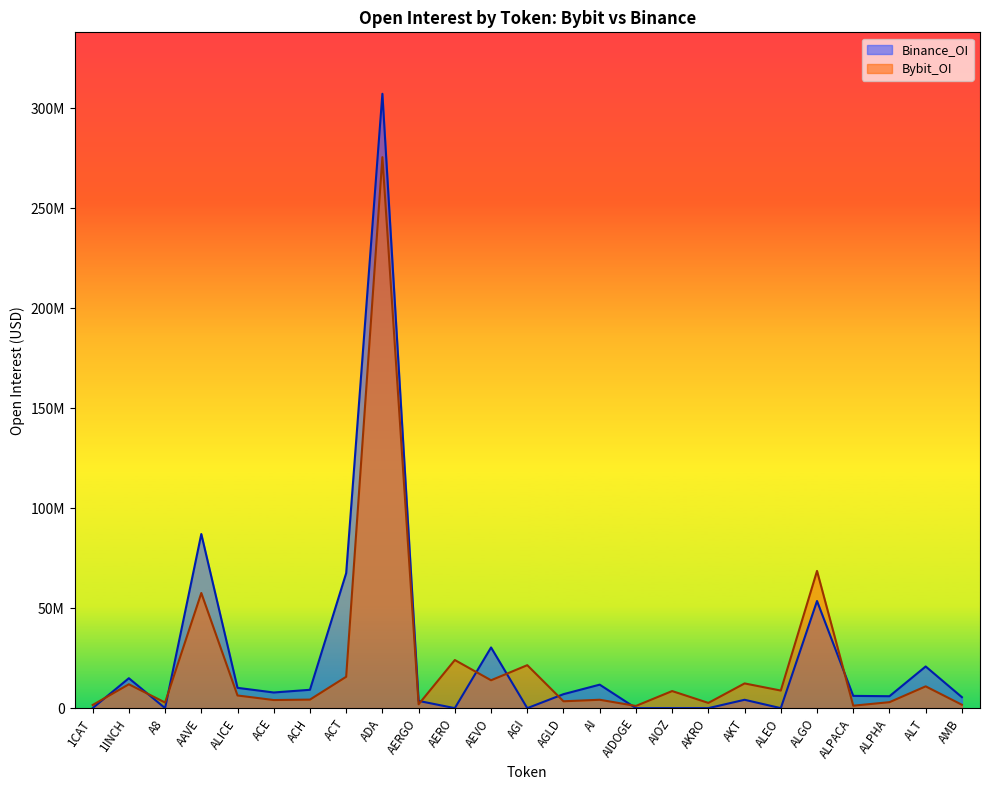

What is the label of the 15th point from the right?

AERO